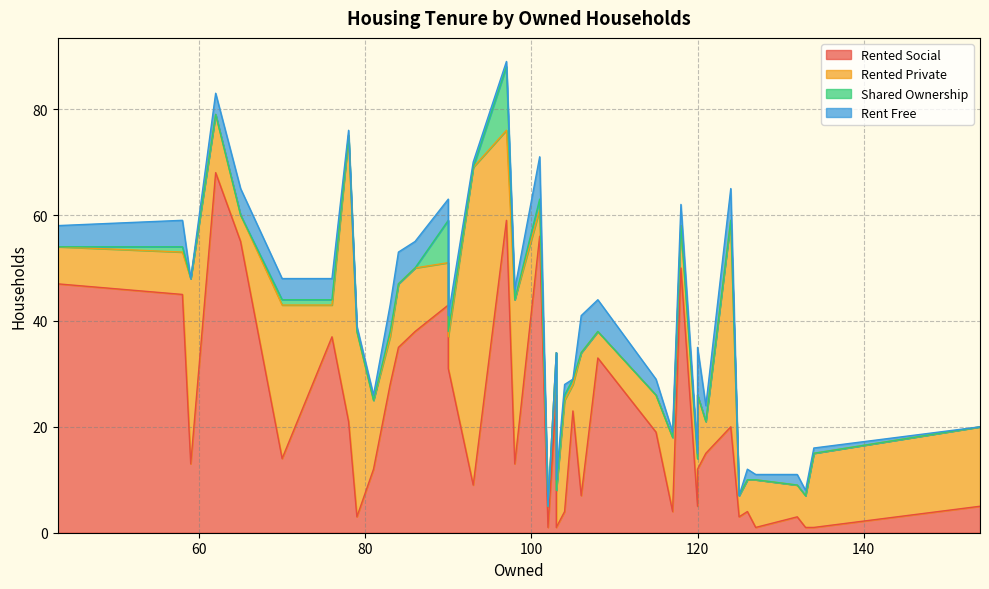

What is the sum of all rented_private values?

597